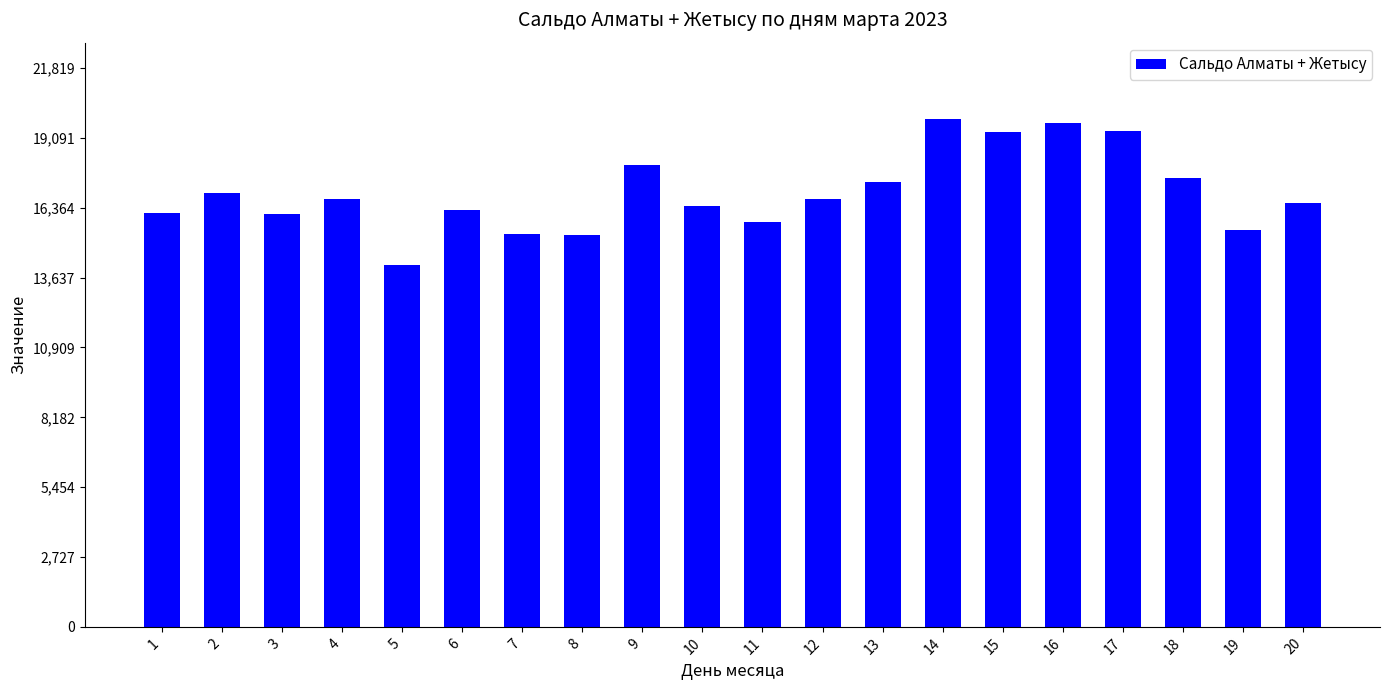

What is the greatest value displayed?

19835.8